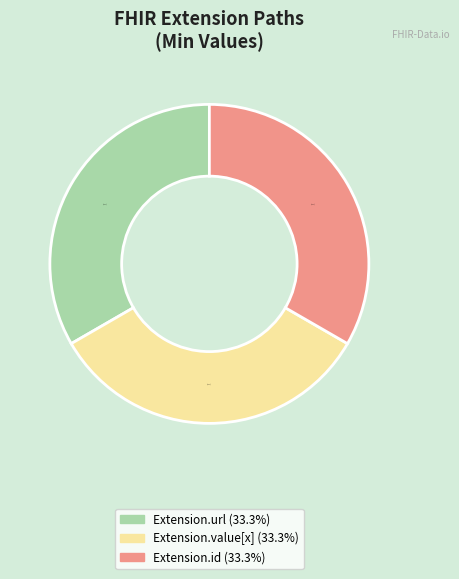

How many segments does this pie chart have?

3